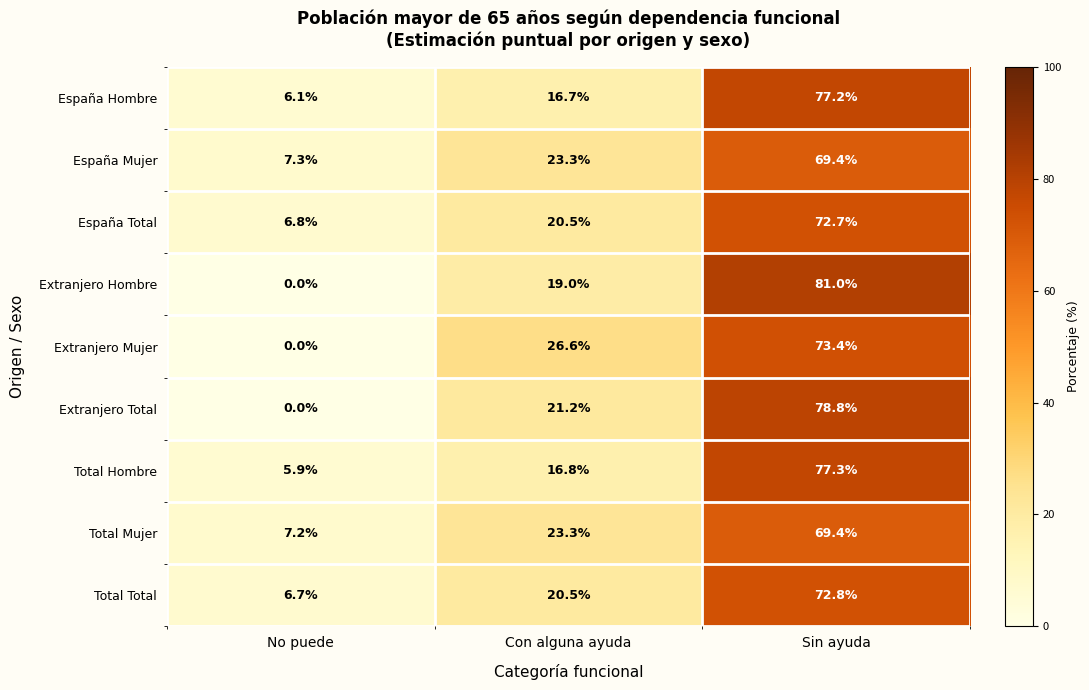

What is the difference between the maximum and second lowest values in the Extranjero Hombre series?

62.0